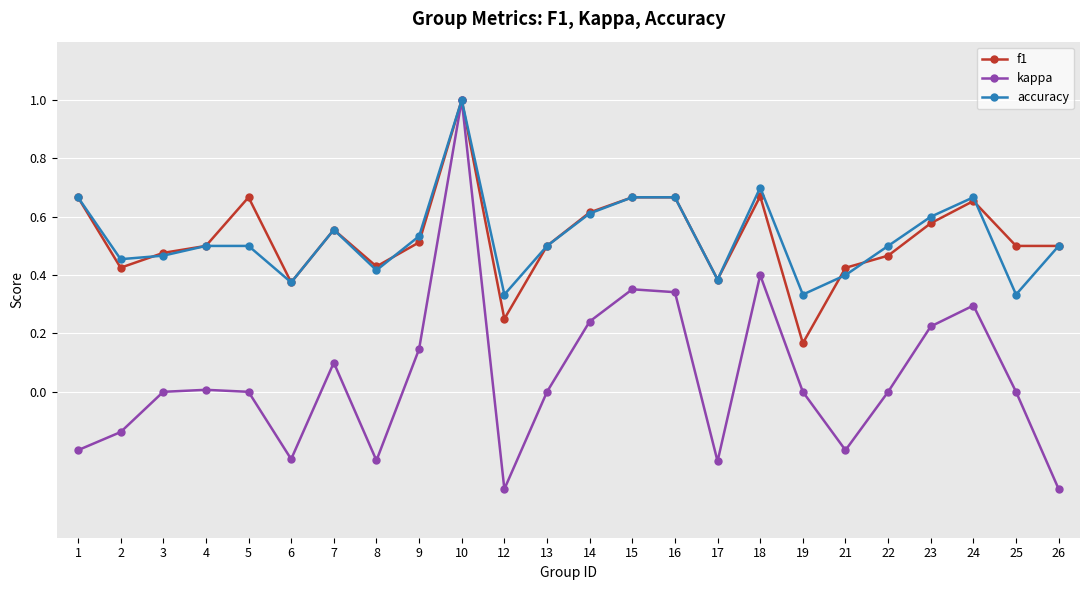

Which series changed the most between 8 and 13?

kappa